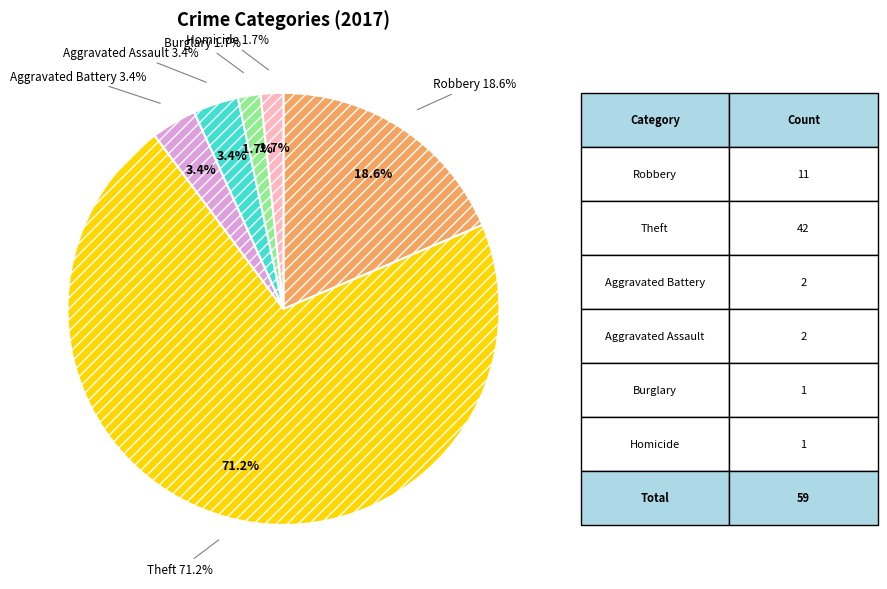

The Burglary slice represents 2% of the pie. True or false?

True